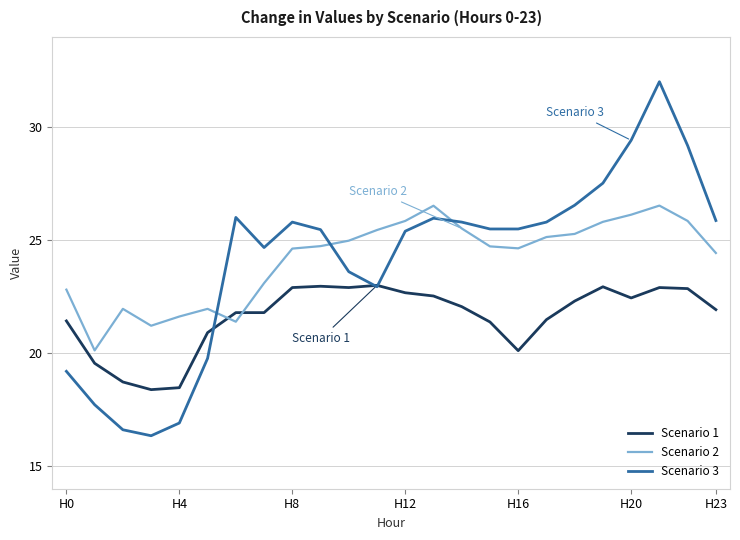

Which series has the widest spread of values?

Scenario 3